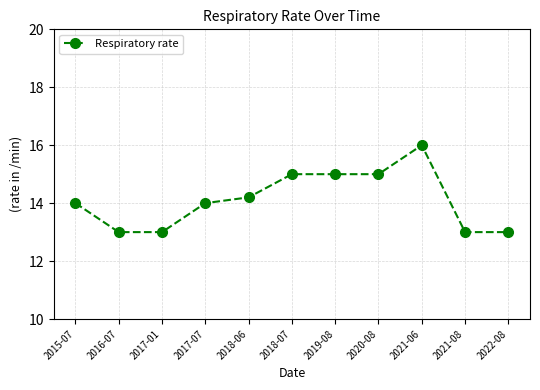

Which category has the highest value across all series?

2021-06